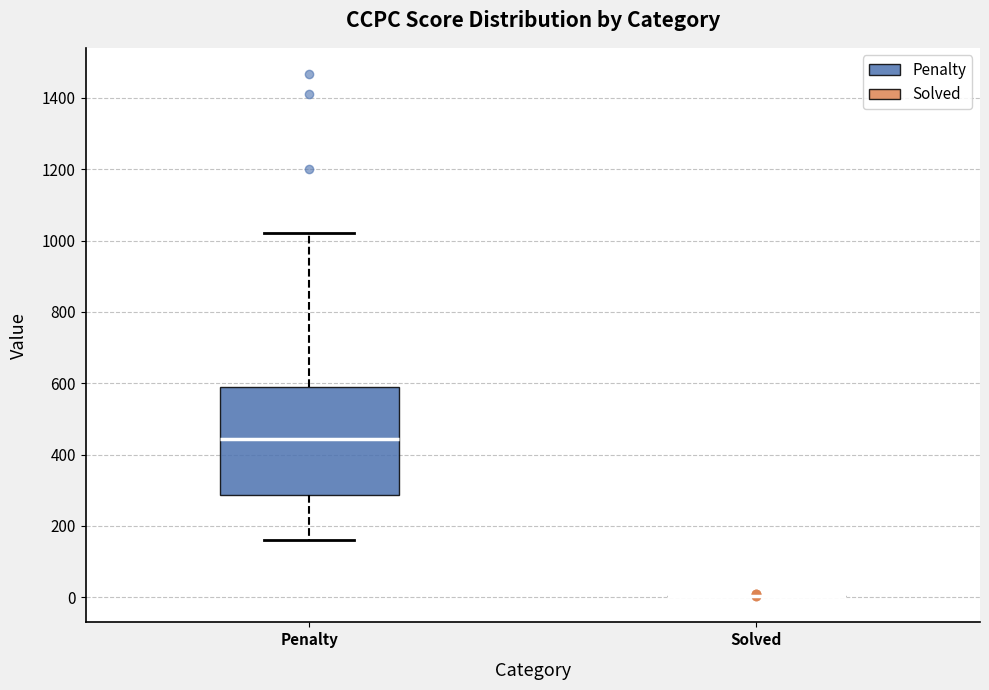

Which box is the tallest, from its lower edge to its upper edge?

Penalty